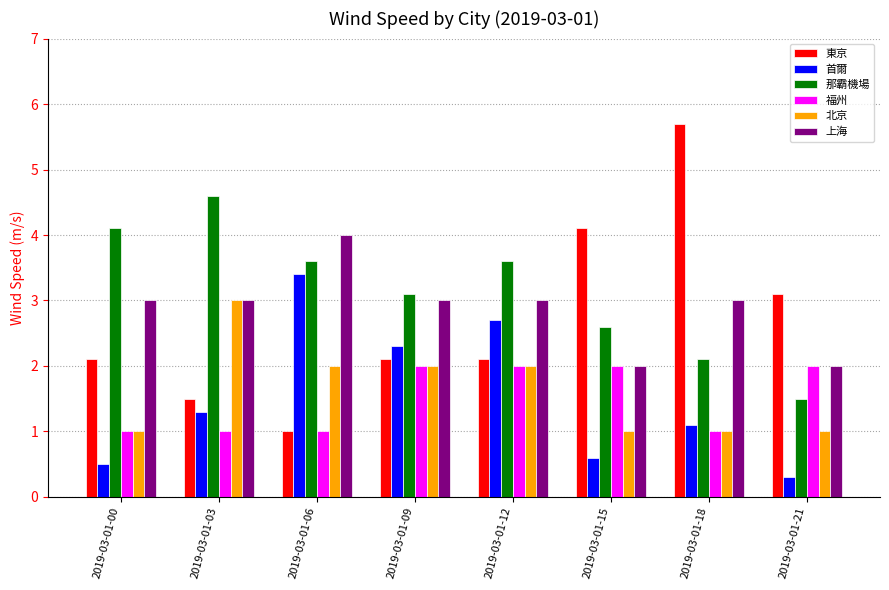

How many values in the 福州 series are below 2?

4